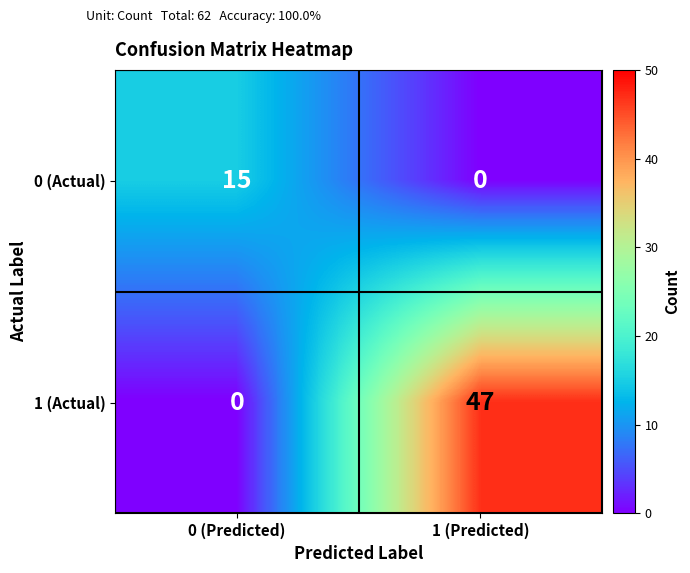

Between 0 (Predicted) and 1 (Predicted), which series saw the biggest shift?

1 (Actual)